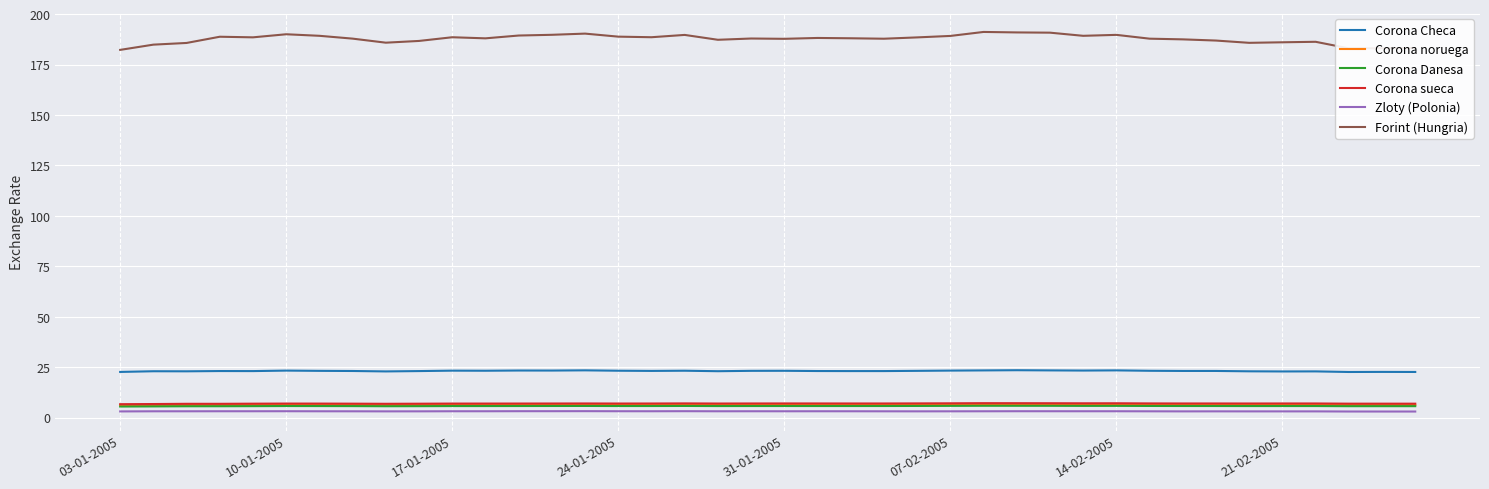

Which series has the largest total across all categories?

Forint (Hungria)